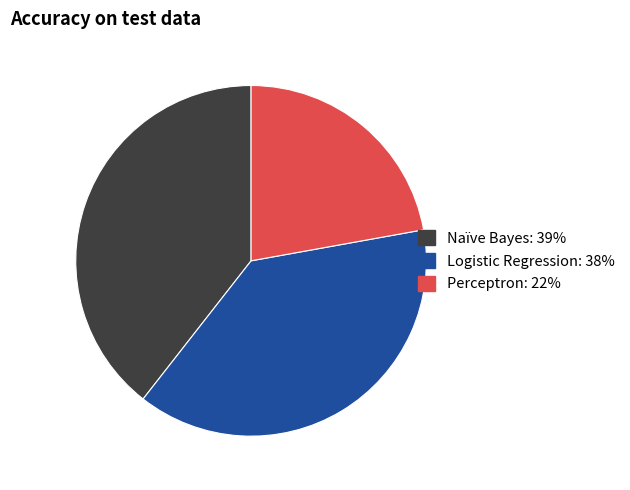

Is Logistic Regression the majority of the pie?

No